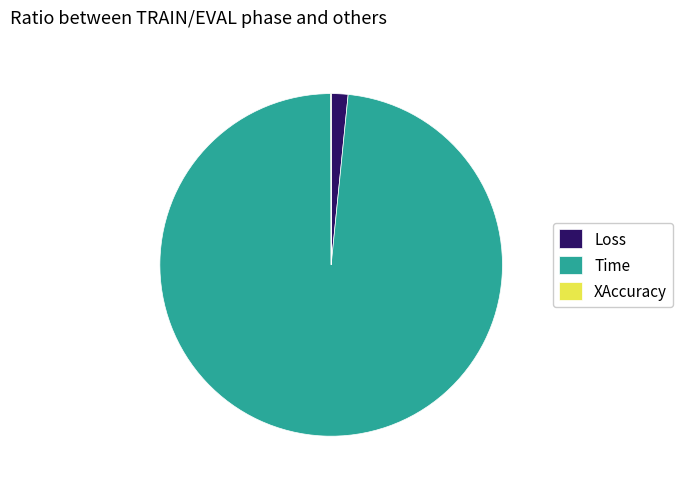

Which slice is the largest?

Time